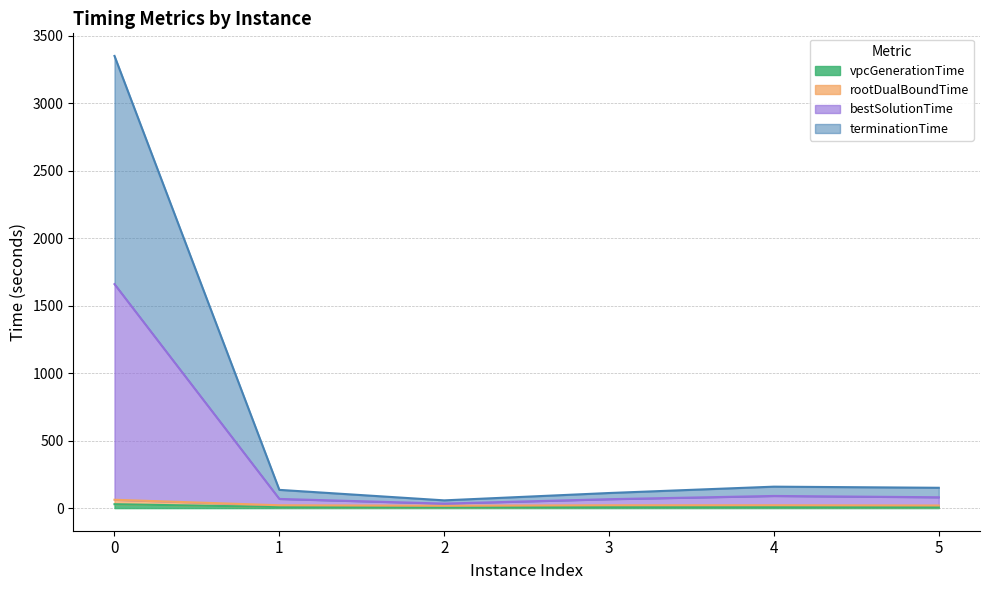

How many lines are shown in the chart?

4